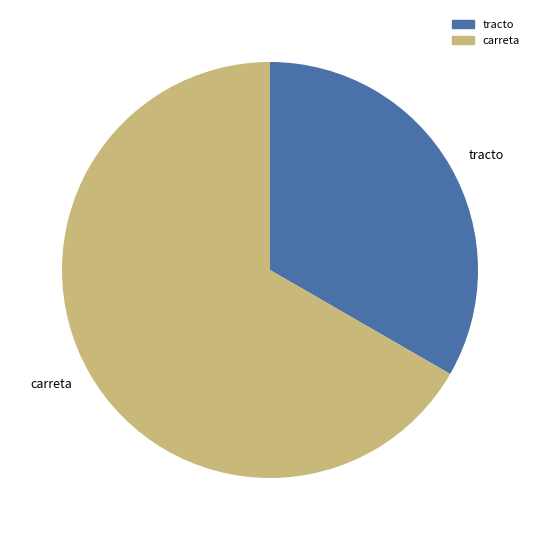

Is the sum of carreta and tracto greater than half?

Yes